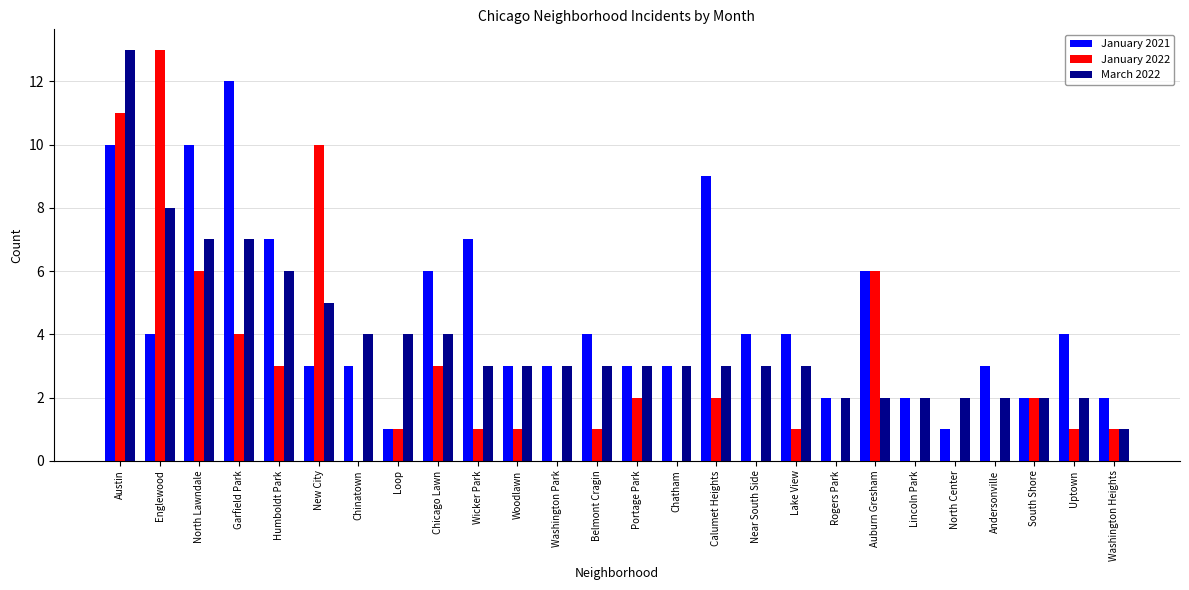

How many categories are shown in the chart?

26